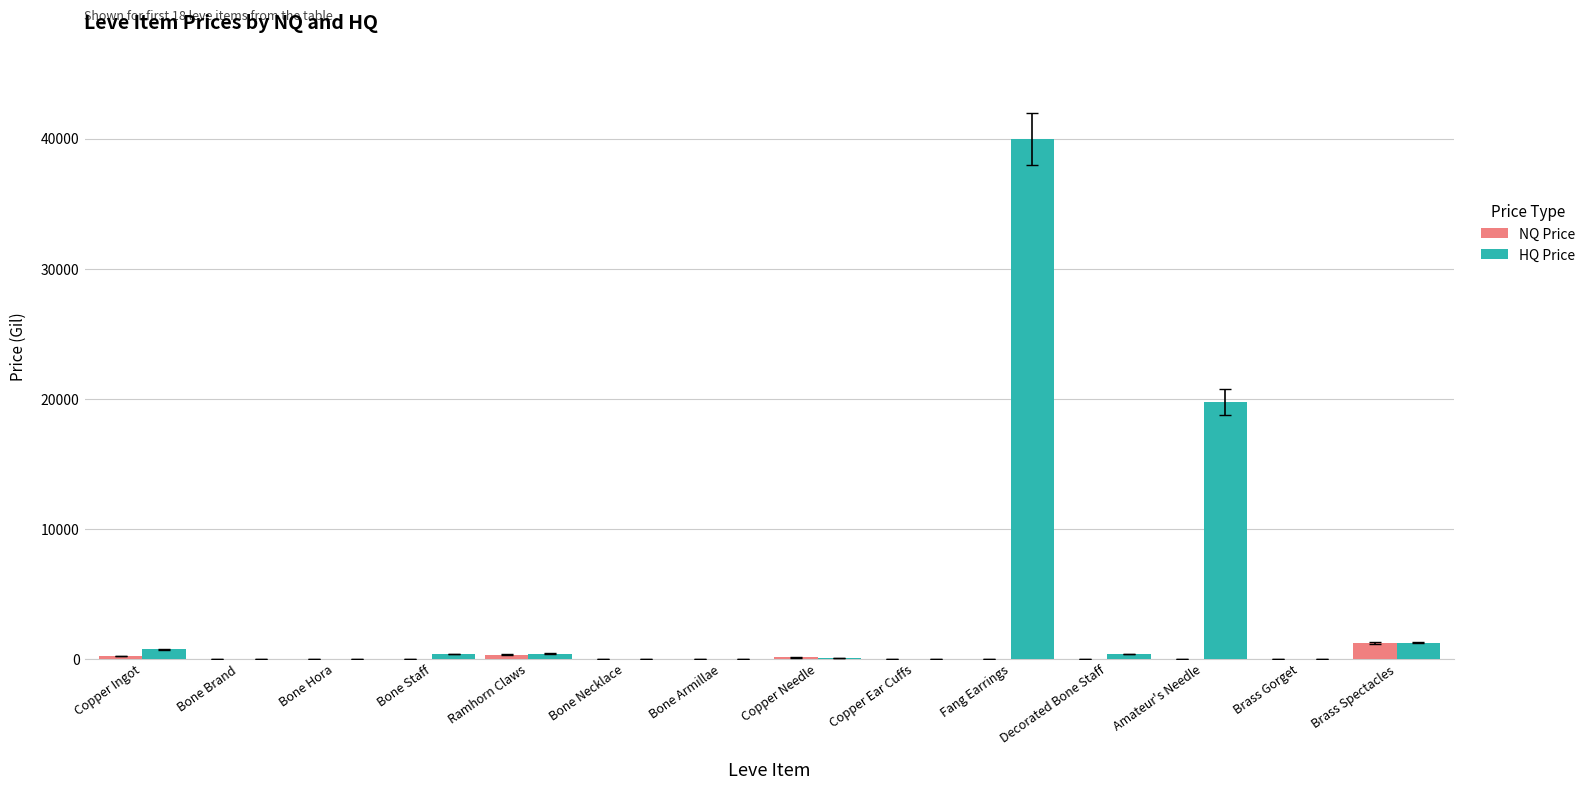

The value of HQ Price at Fang Earrings is 25690.5. True or false?

False